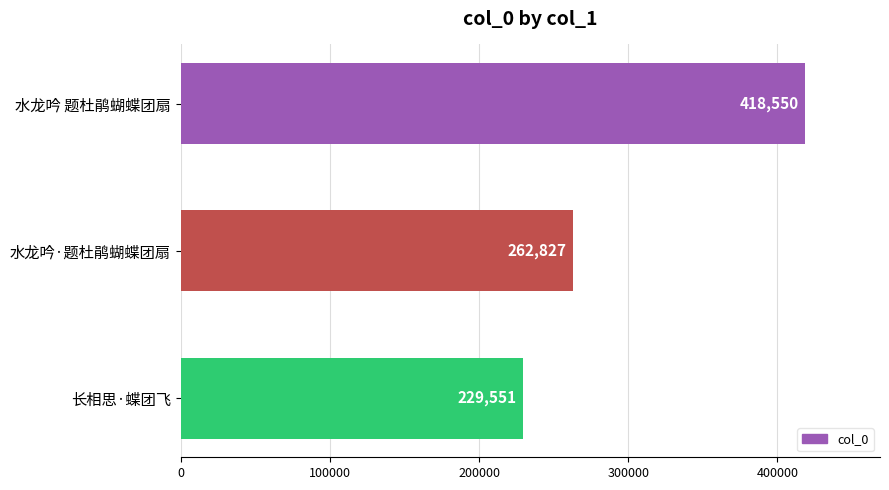

Between 水龙吟·题杜鹃蝴蝶团扇 and 长相思·蝶团飞, which is larger?

水龙吟·题杜鹃蝴蝶团扇